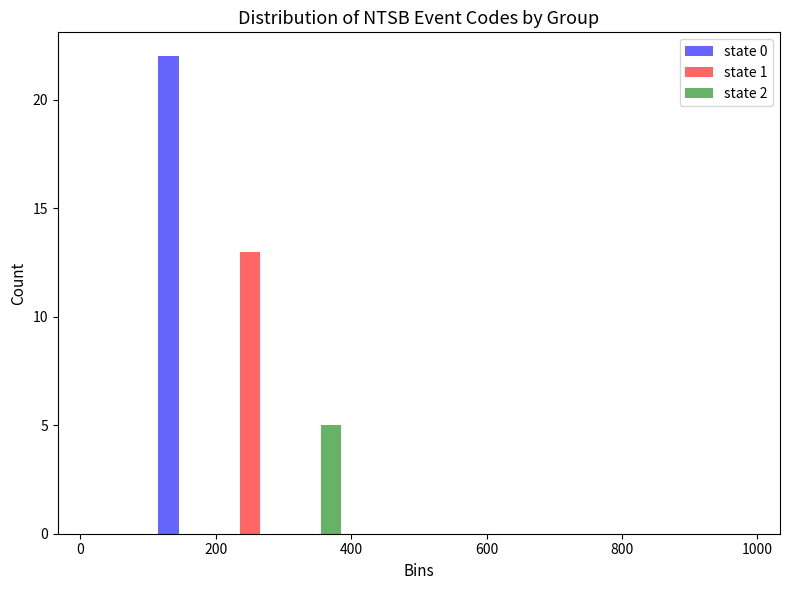

Reading left to right, transcribe this chart: for each range on the x-axis, give the height of each series' bar. The values are not printed on the chart, so give them approximately, as read against the axis.

0 to 100: state 0=0	state 1=0	state 2=0
100 to 200: state 0=22	state 1=0	state 2=0
200 to 300: state 0=0	state 1=13	state 2=0
300 to 400: state 0=0	state 1=0	state 2=5
400 to 500: state 0=0	state 1=0	state 2=0
500 to 600: state 0=0	state 1=0	state 2=0
600 to 700: state 0=0	state 1=0	state 2=0
700 to 800: state 0=0	state 1=0	state 2=0
800 to 900: state 0=0	state 1=0	state 2=0
900 to 1000: state 0=0	state 1=0	state 2=0